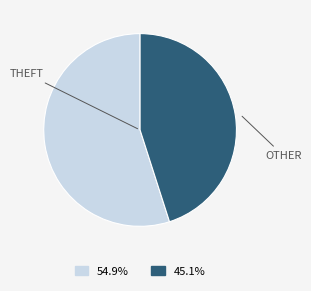

Does any single category account for the majority?

Yes